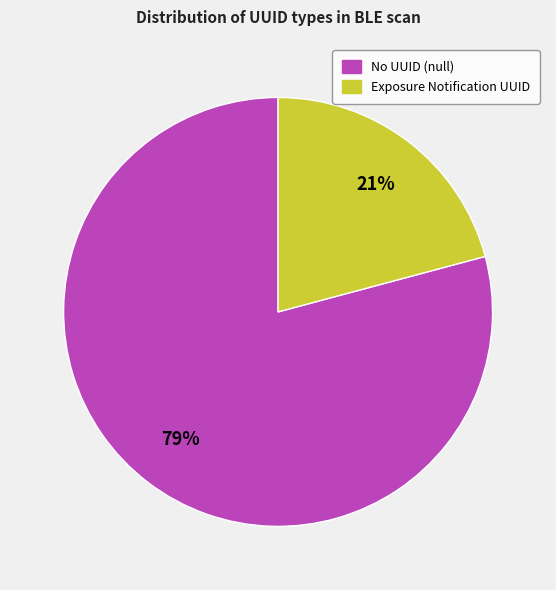

To the nearest percent, what is the average slice percentage?

50%